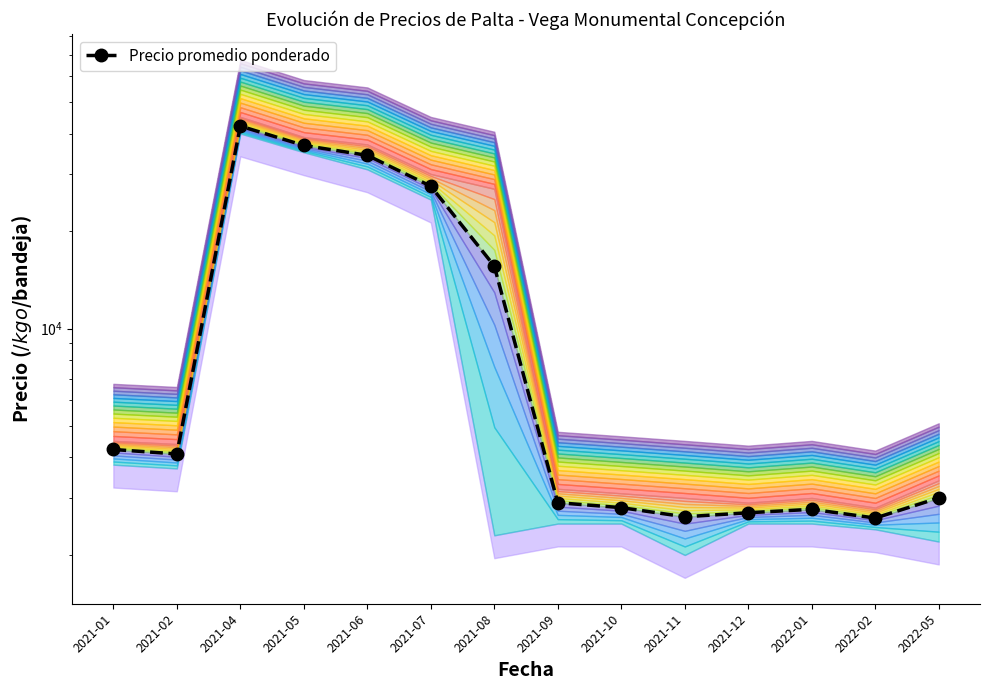

At which label is the value closest to 22383?

2021-07